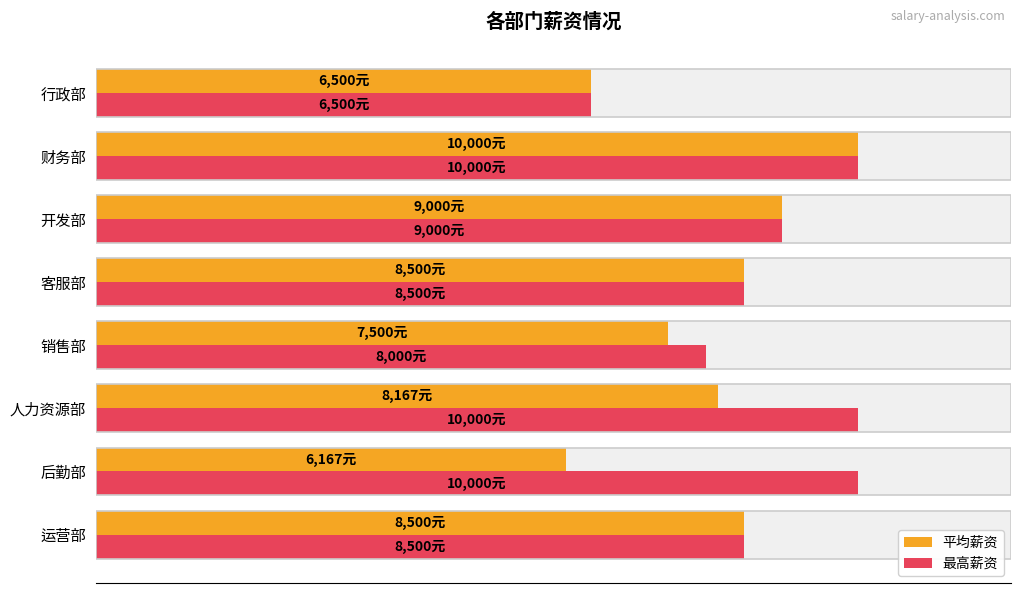

List the series in order of their peak value, highest first.

平均薪资, 最高薪资